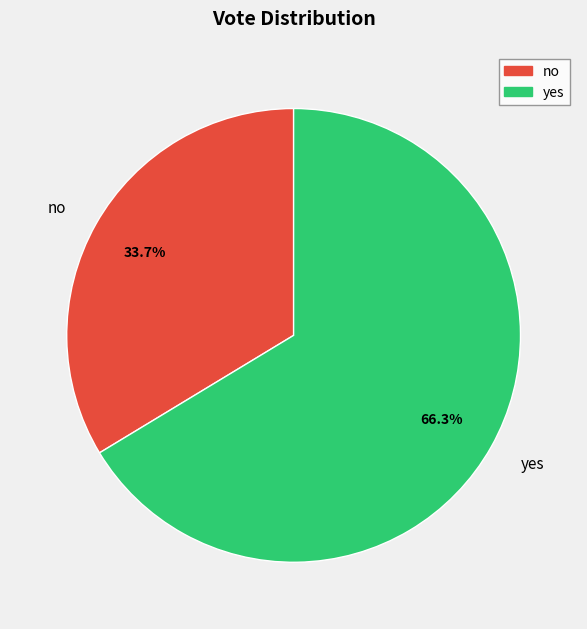

To the nearest percent, what portion does no represent?

34%